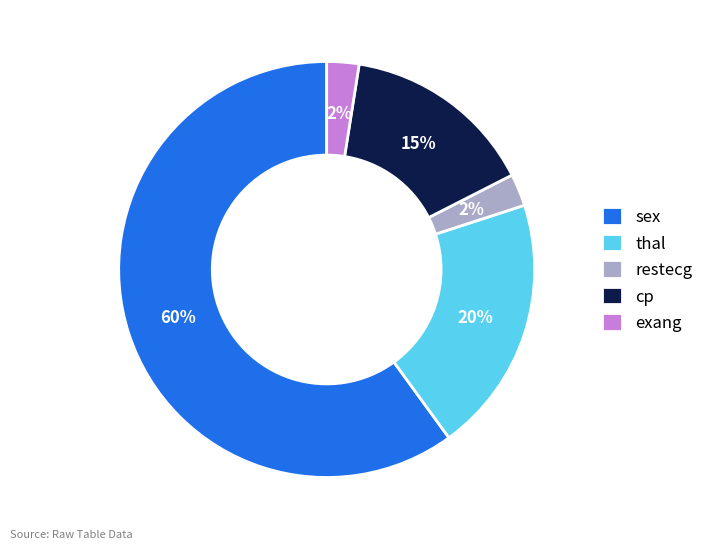

To the nearest percent, what portion does thal represent?

20%